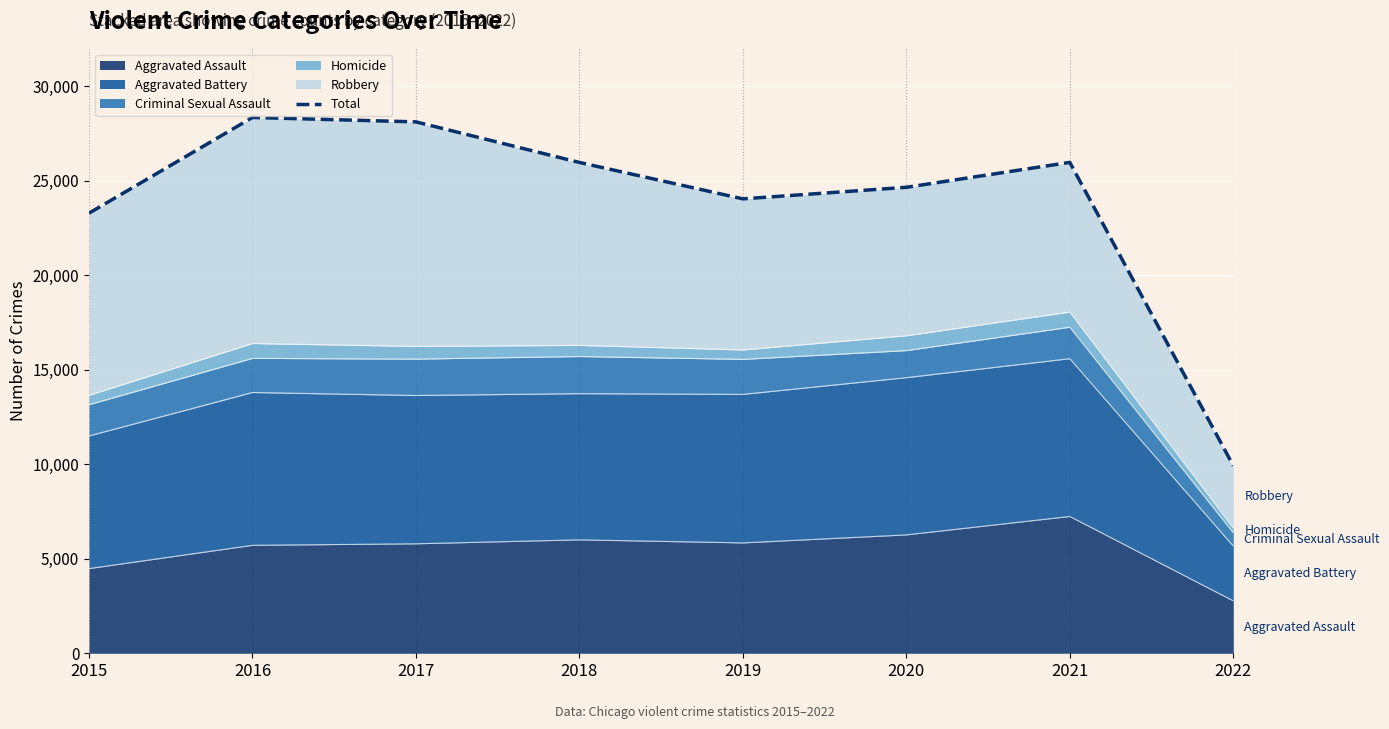

True or false: the data shows 40791 at 2016.

False